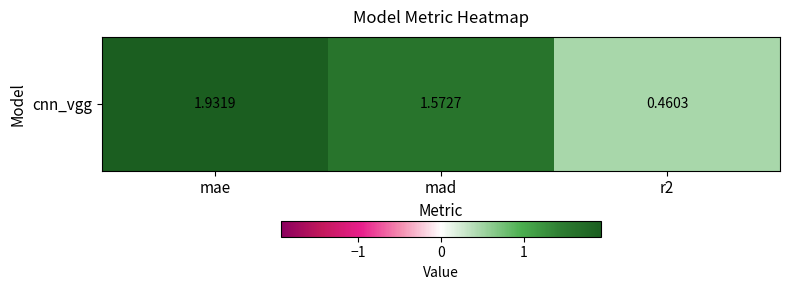

What is the sum of the values at r2 and mad?

2.0